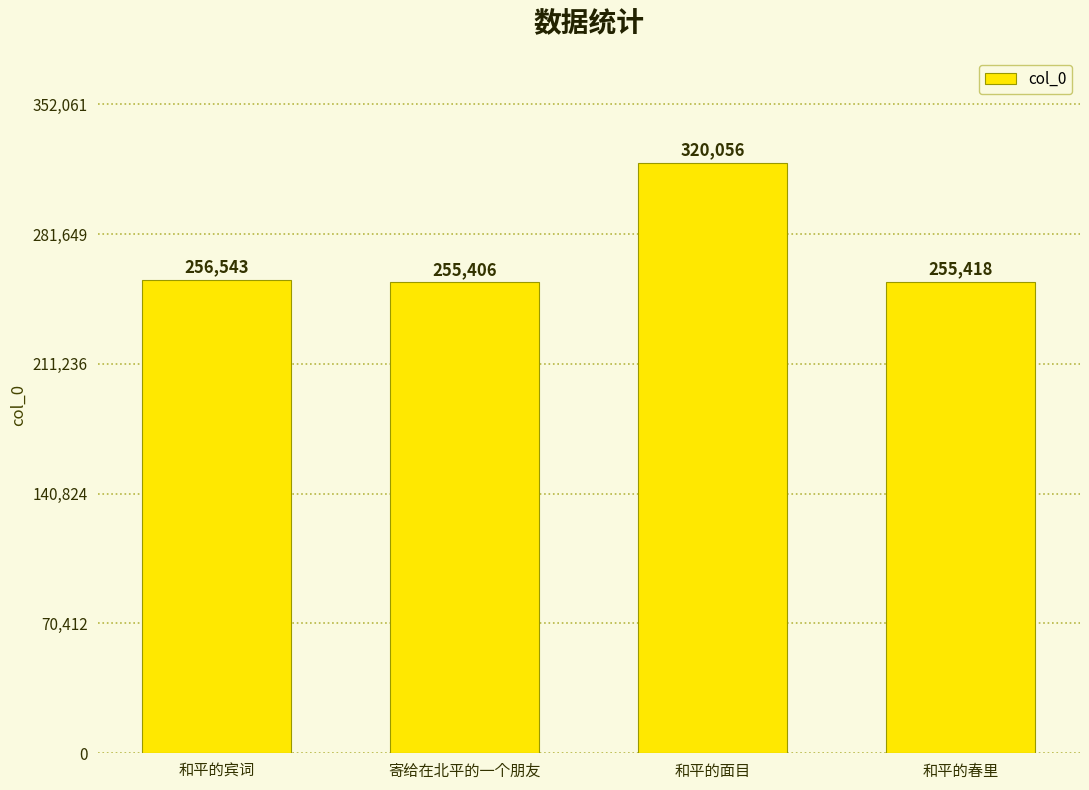

Reading left to right, extract all data points from this chart.

256543	255406	320056	255418